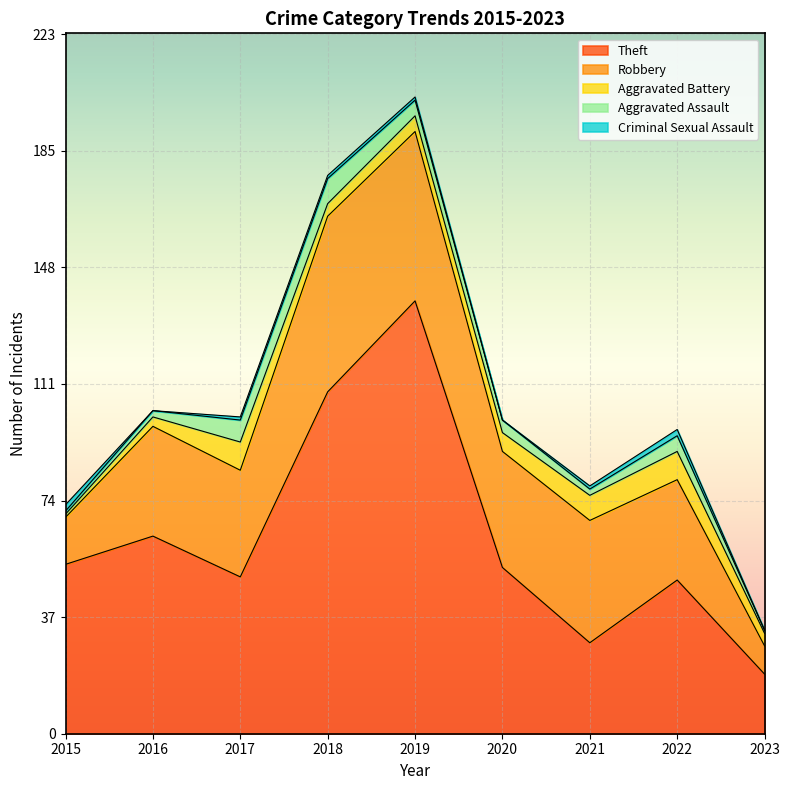

What is the difference between the maximum and minimum values in the Theft series?

119